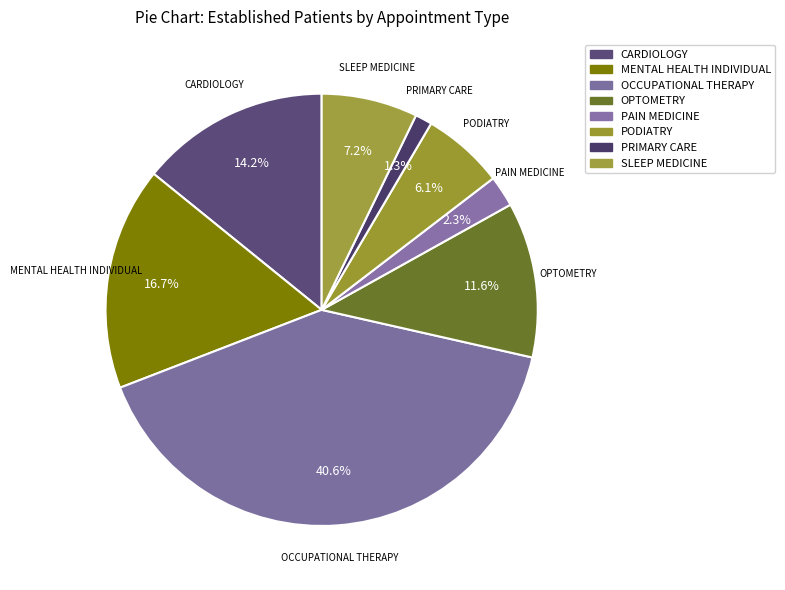

Combined, what portion of the pie is PODIATRY and PRIMARY CARE?

7.4%